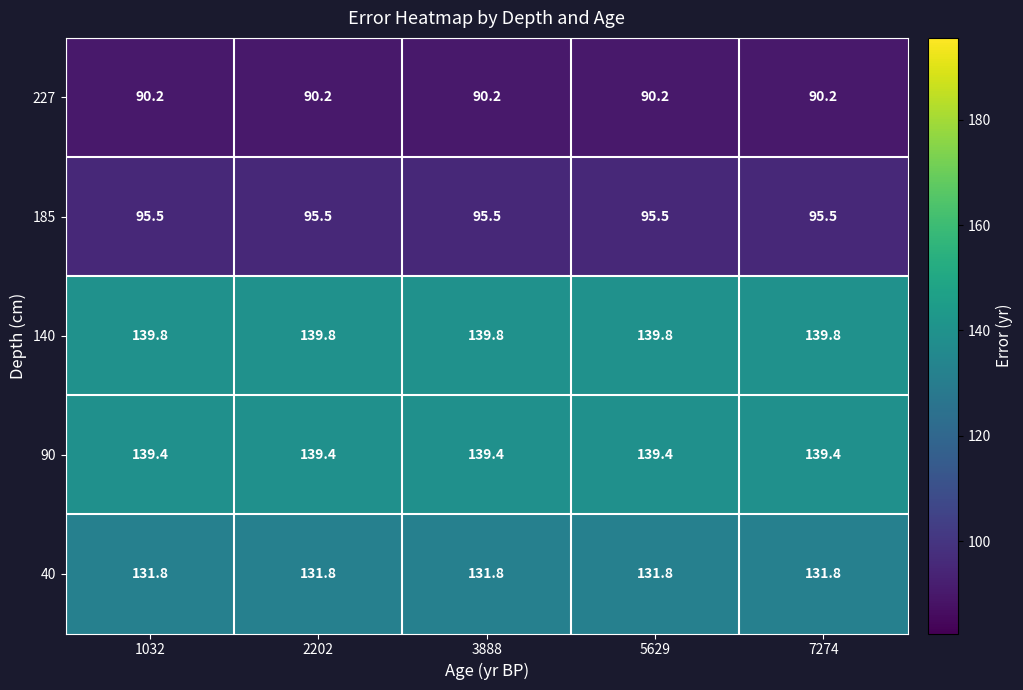

List the series in order of their peak value, lowest first.

227, 185, 40, 90, 140